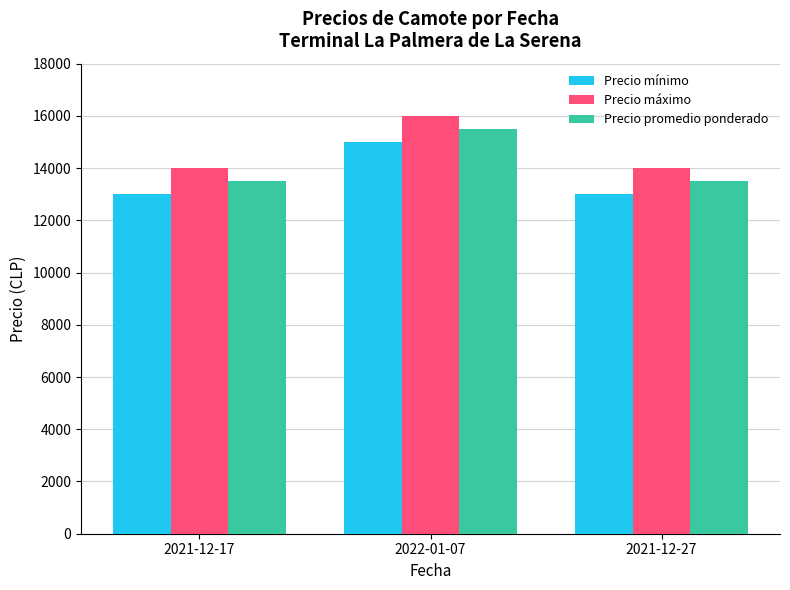

What is the difference between the highest and lowest values at 2021-12-27?

1000